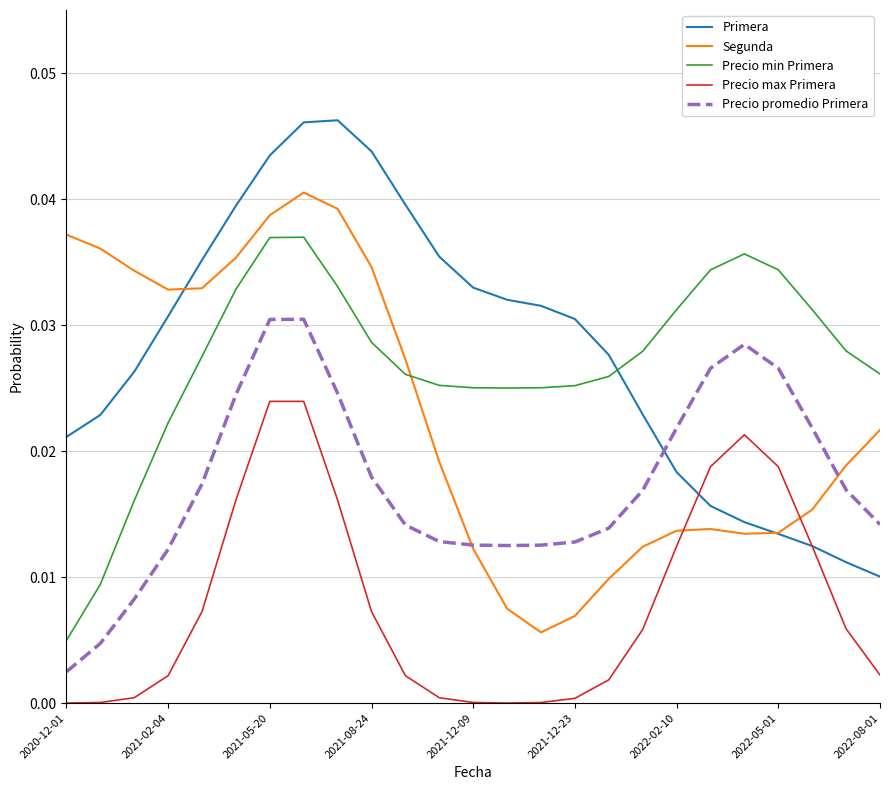

List the series in order of their peak value, lowest first.

Precio max Primera, Precio promedio Primera, Precio min Primera, Segunda, Primera